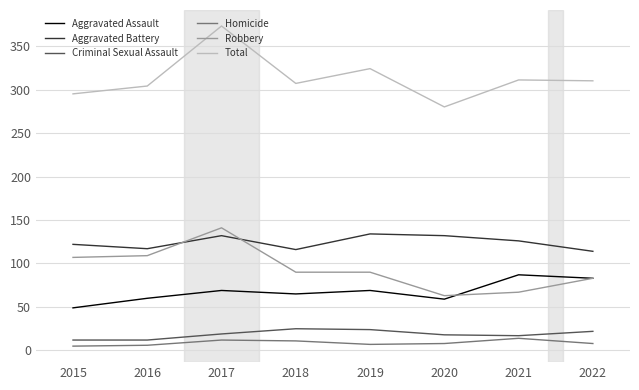

Read the Homicide value at 2019.

7